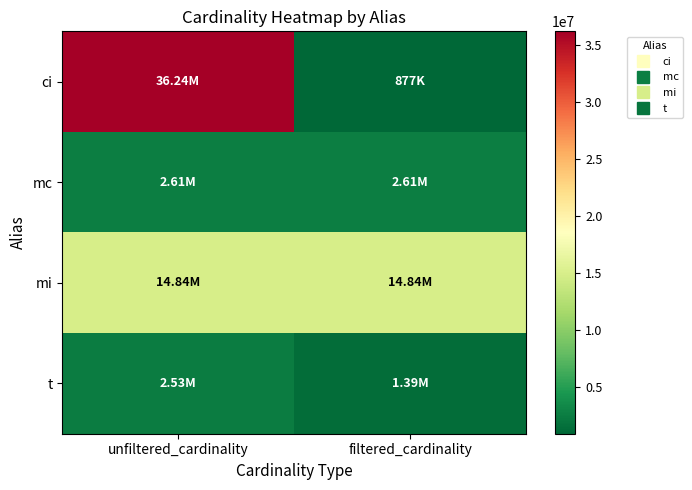

Count the number of data series in this chart.

4